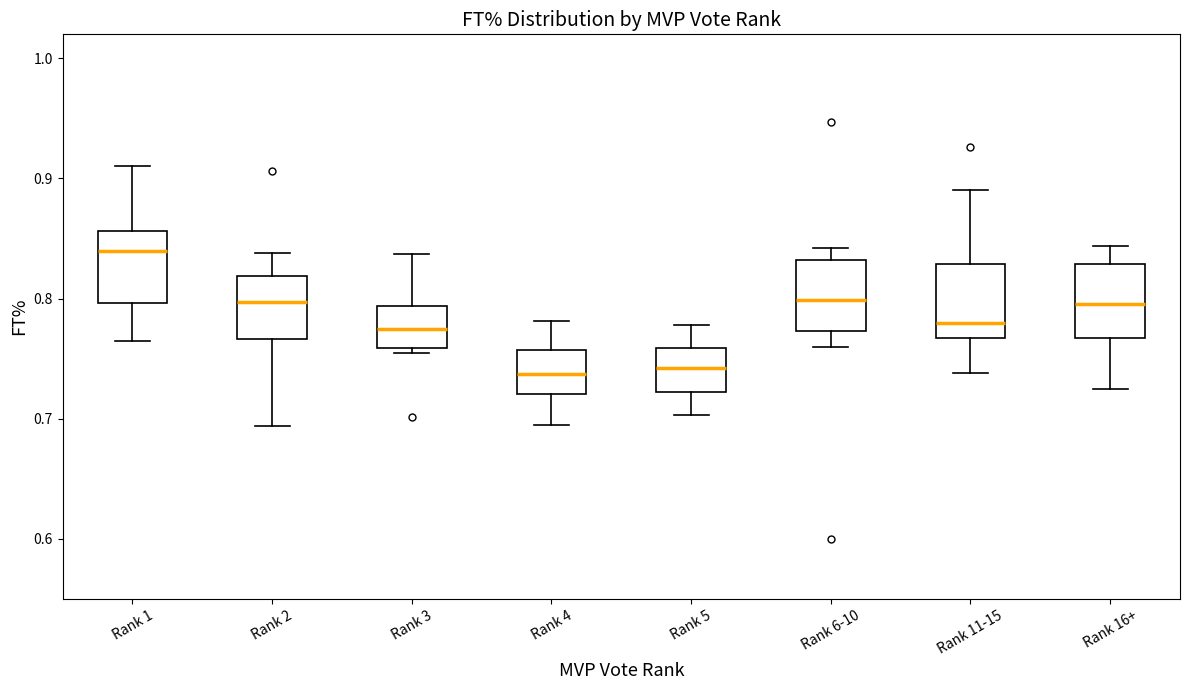

Which box has the highest median line?

Rank 1